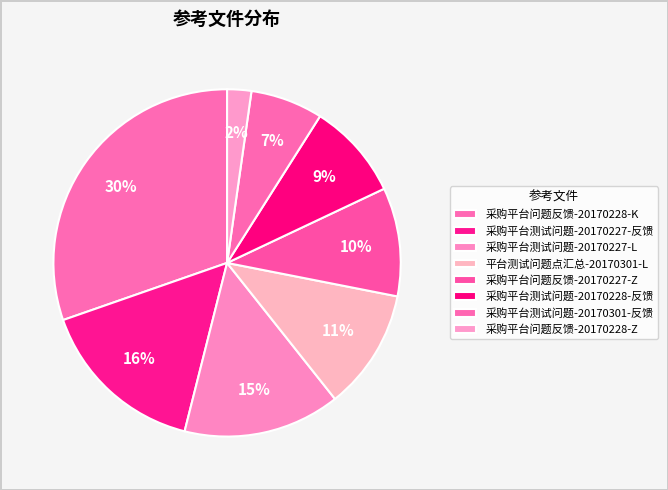

The 采购平台问题反馈-20170227-Z slice represents 3% of the pie. True or false?

False